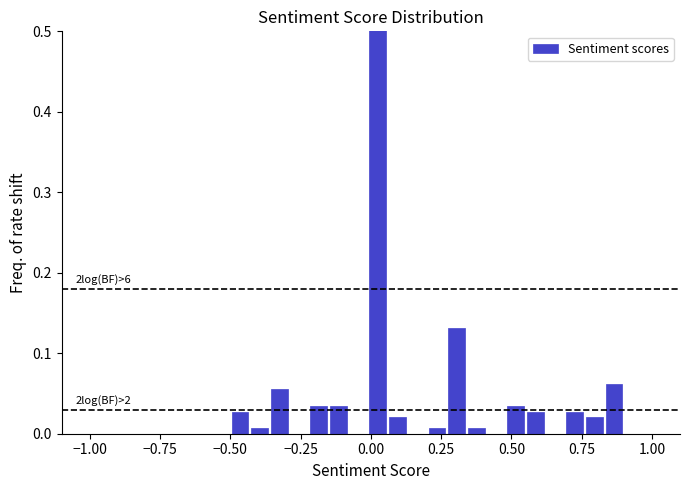

Read against the x-axis, roughly where is the centre of the tallest bar?

0.00